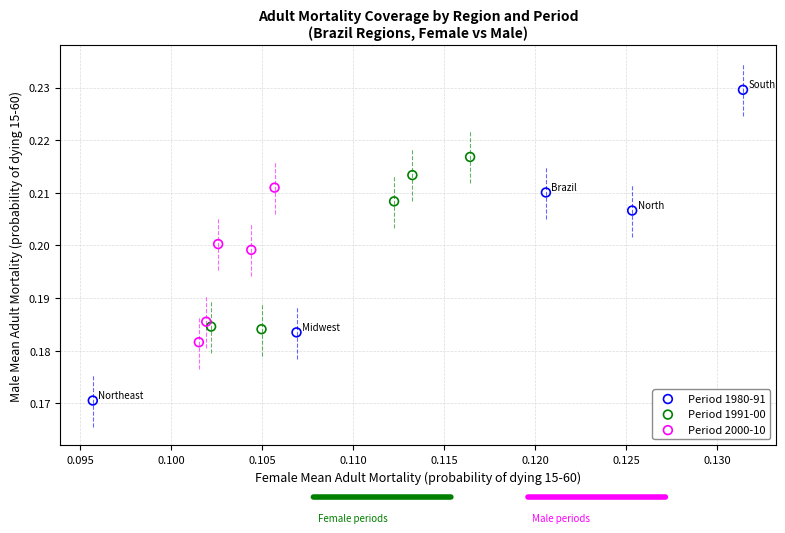

Which series reaches the minimum Y coordinate?

Period 1980-91